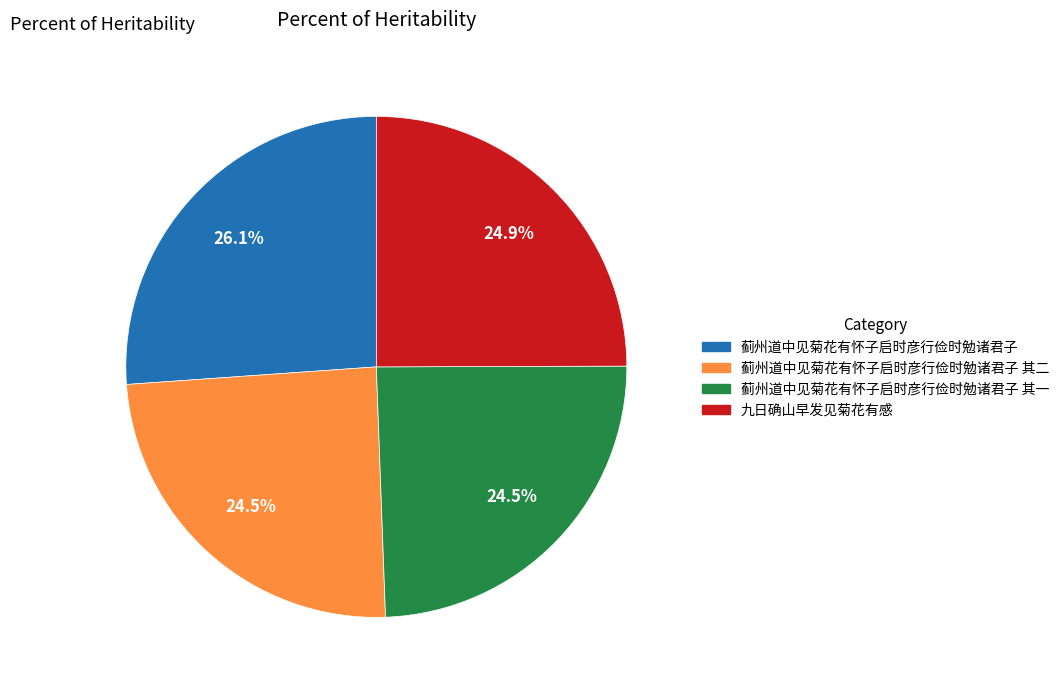

Is there any slice that represents more than half of the pie?

No